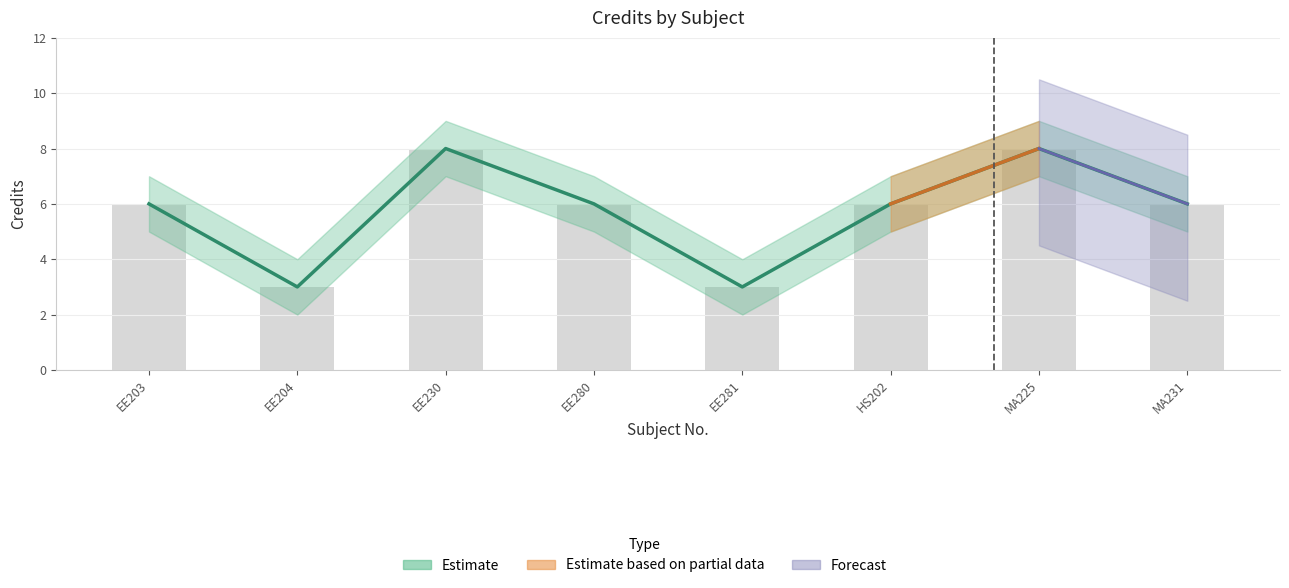

Are the bars grouped side by side (vs. stacked)?

Yes